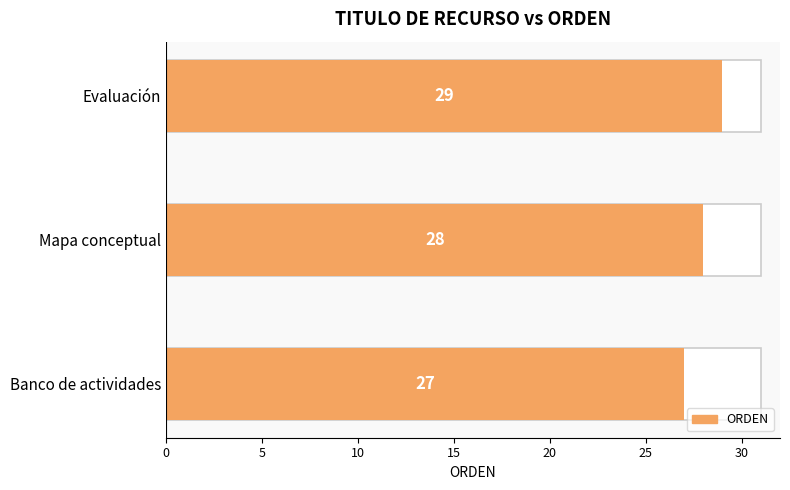

What is the change in value from Banco de actividades to Evaluación?

+2